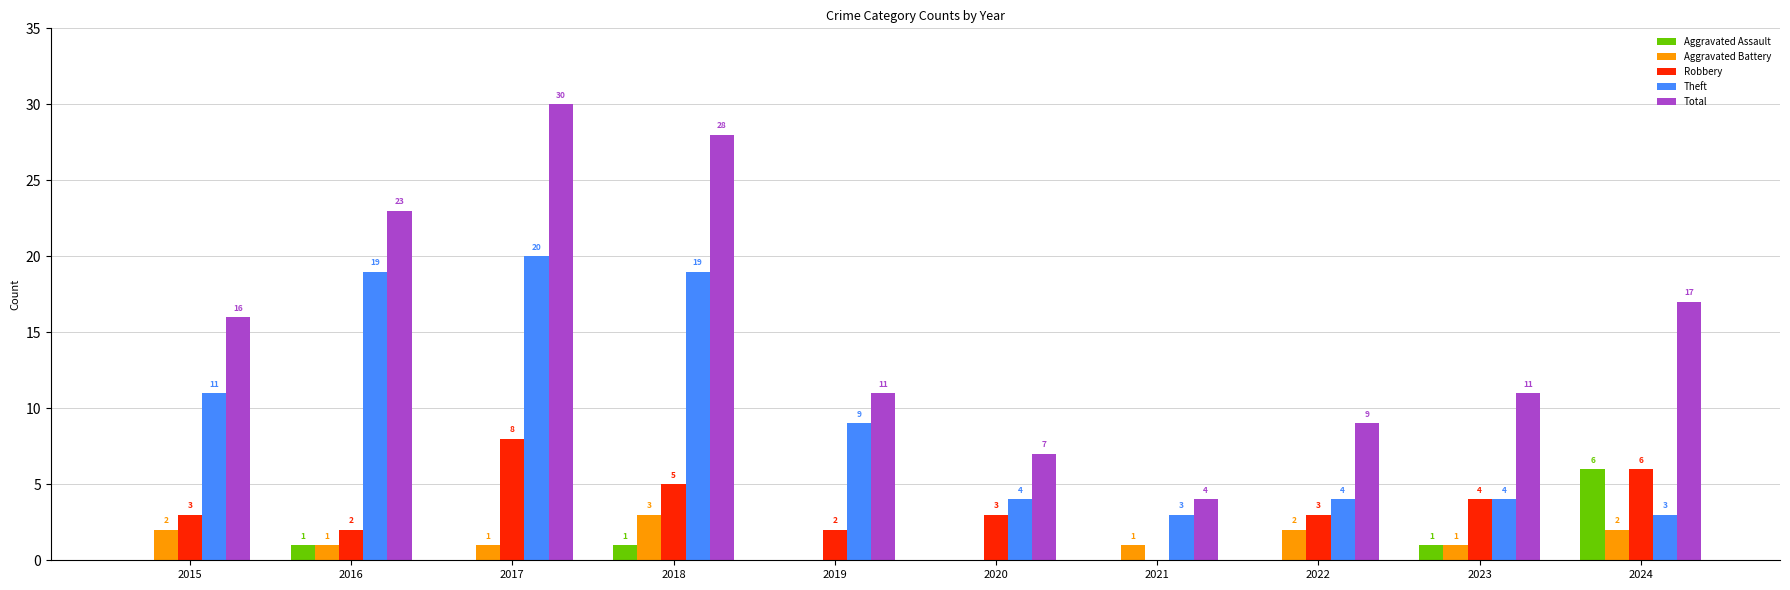

Count the number of data series in this chart.

5